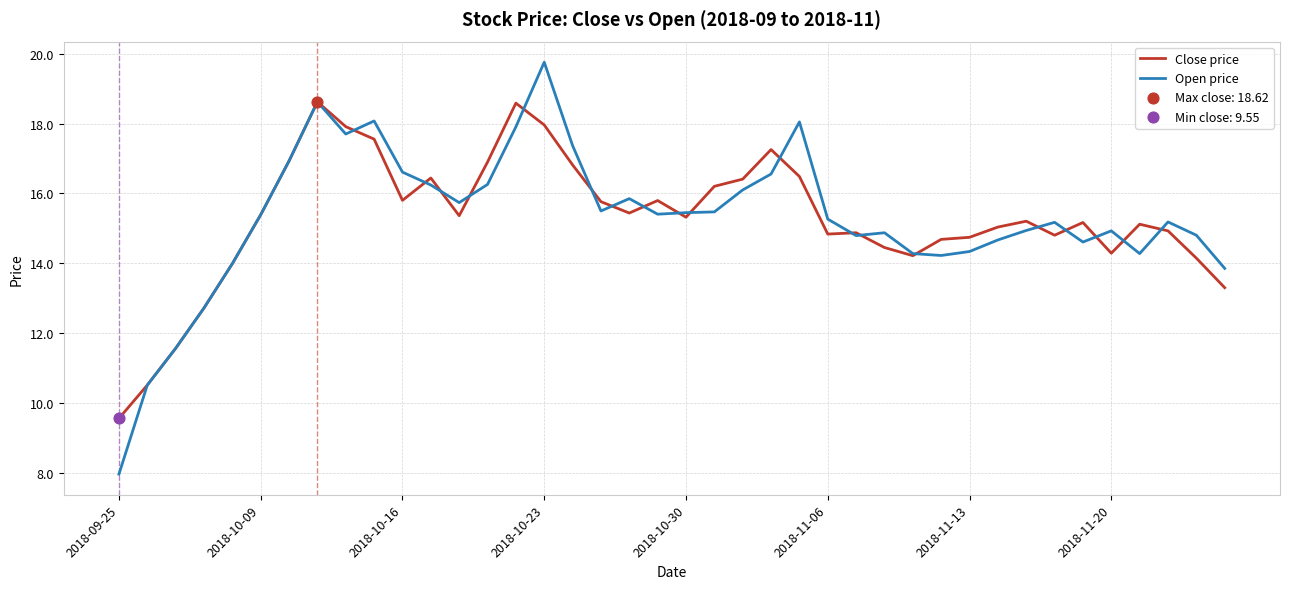

Which series has the largest range (max minus min)?

Open price